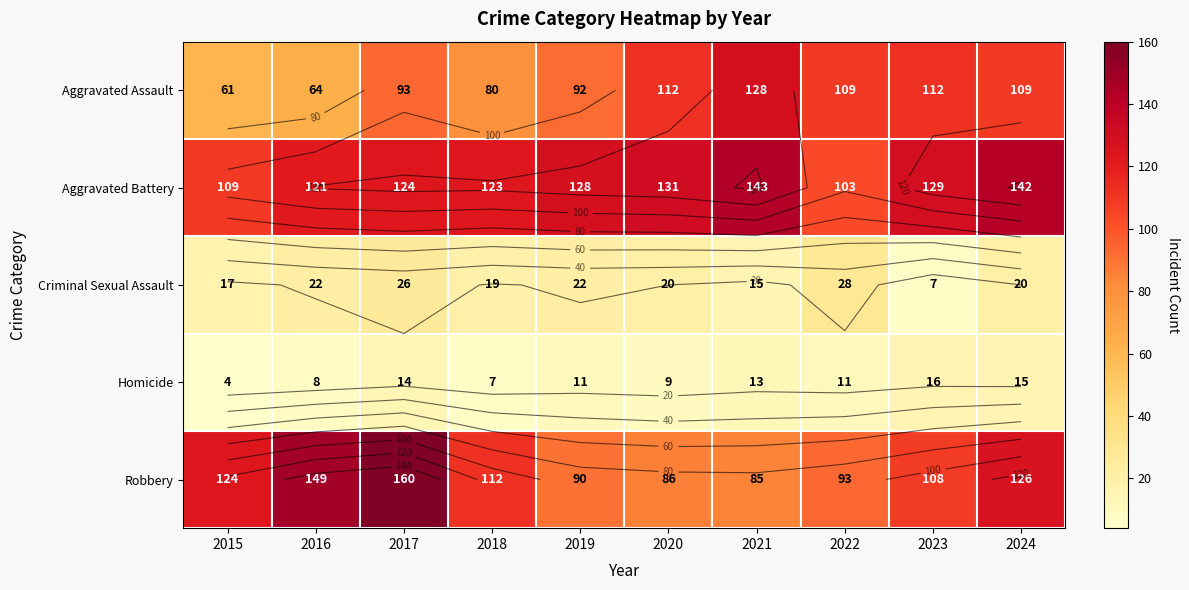

Which series has the largest range (max minus min)?

Robbery